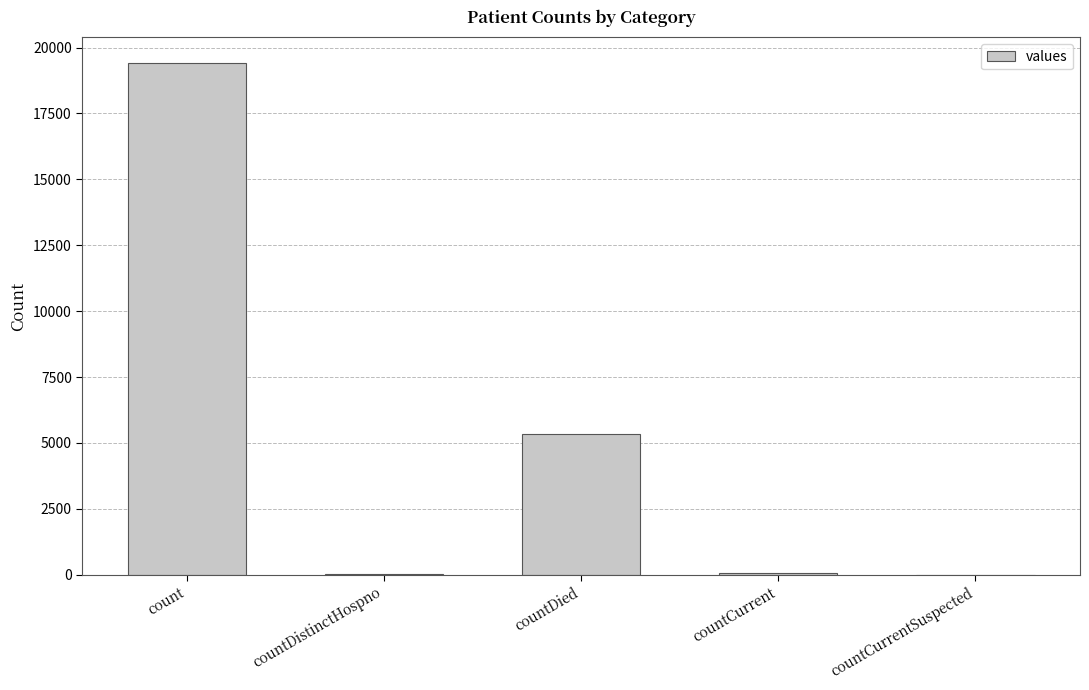

The value at countCurrentSuspected is 0. True or false?

True